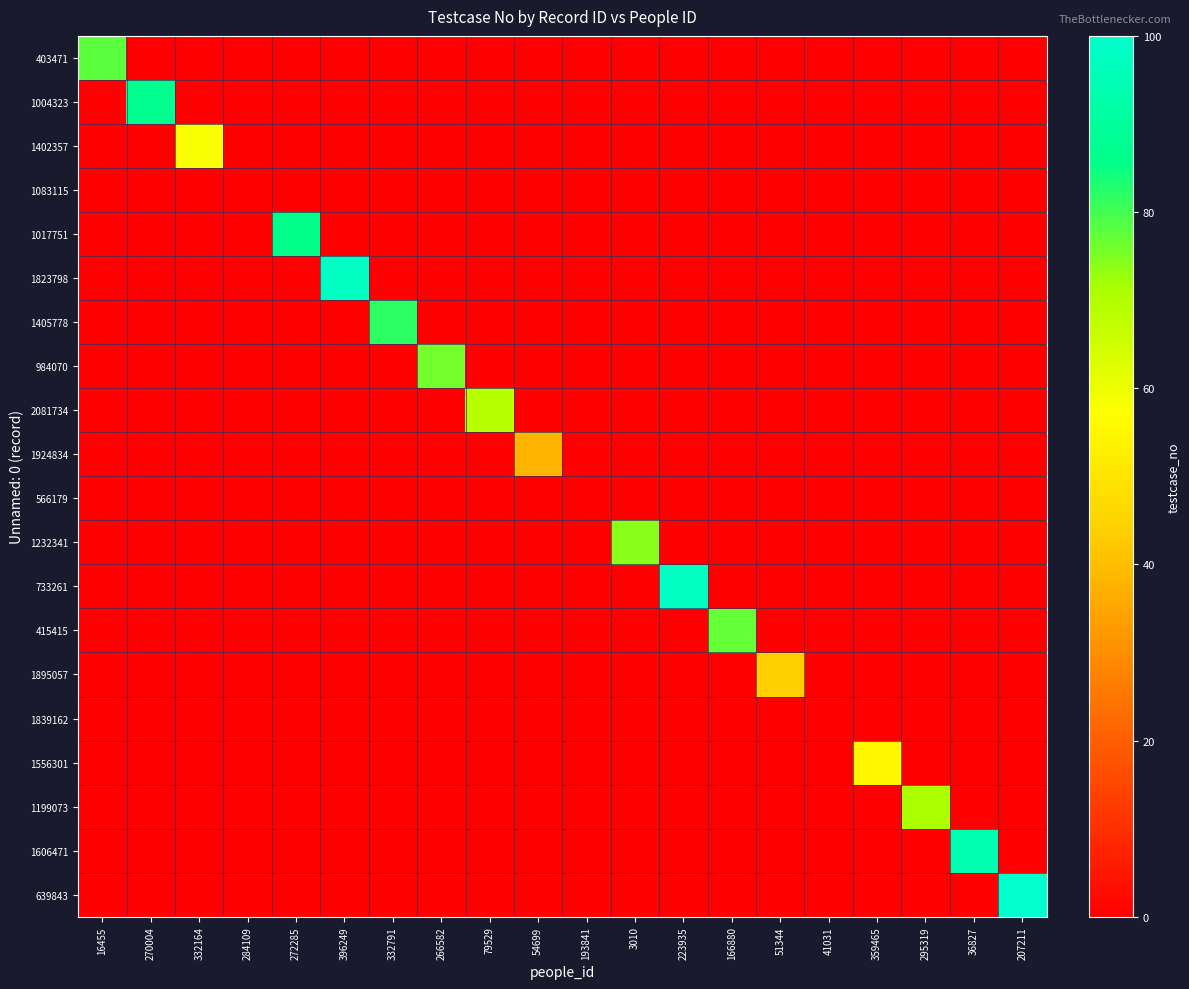

What is the total value across all series at 51344?

44